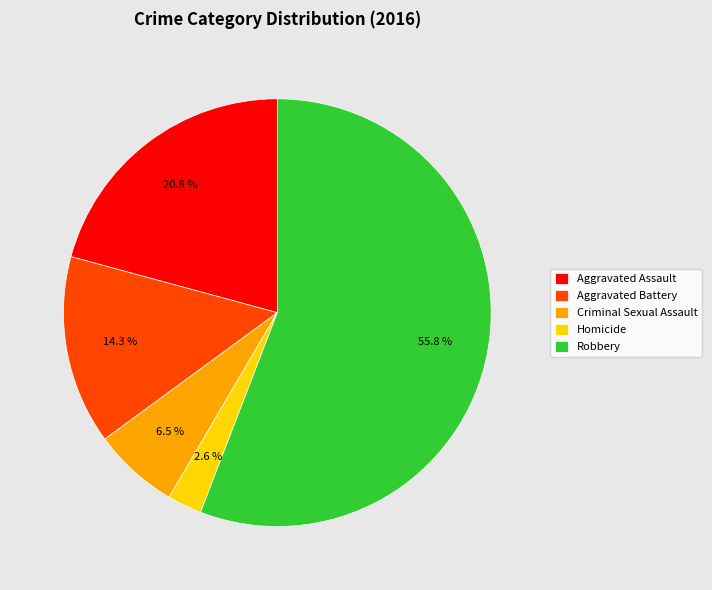

Is it true that Aggravated Battery is 14% of the pie?

True